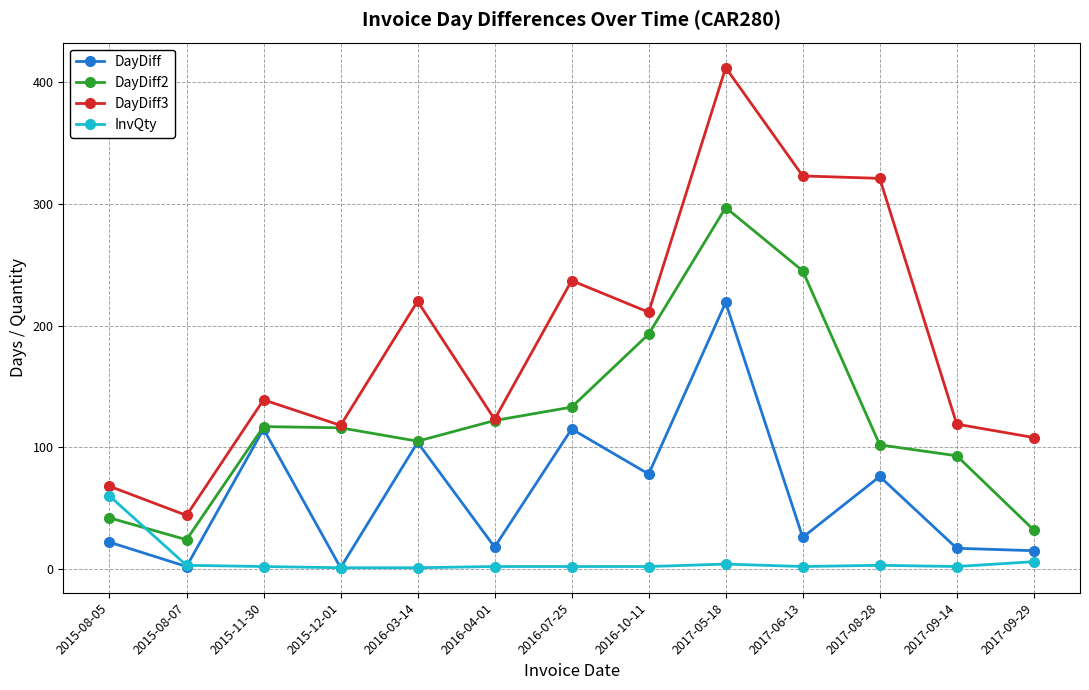

Is it true that DayDiff3 equals 484 at 2017-06-13?

False